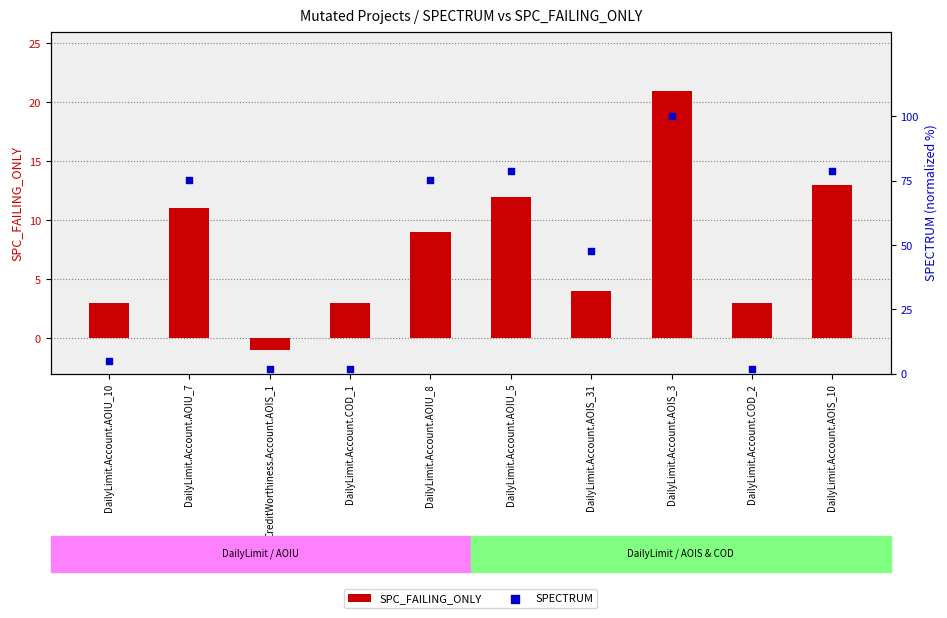

Which series has the largest Y range (max minus min)?

SPECTRUM